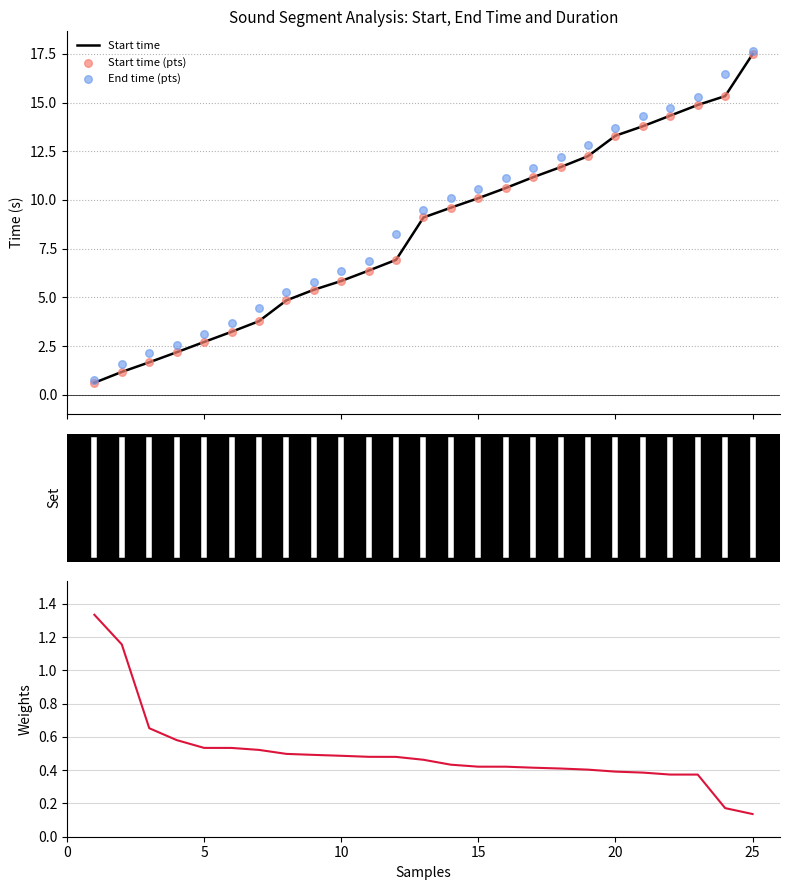

At how many categories does at least one series exceed 6?

16